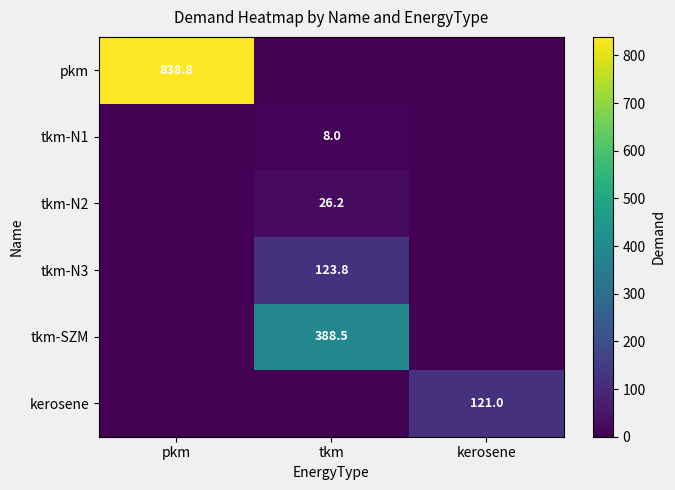

Is it true that pkm equals 838.8 at pkm?

True